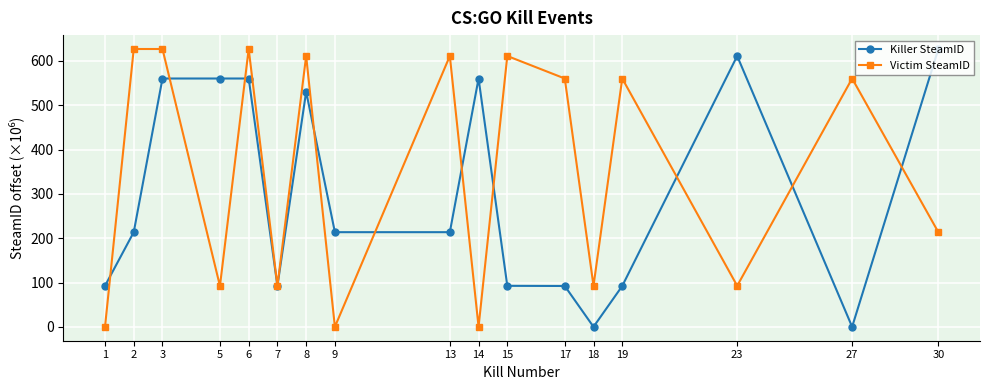

What is the sum of the Killer SteamID values at 1 and 18?

92.5